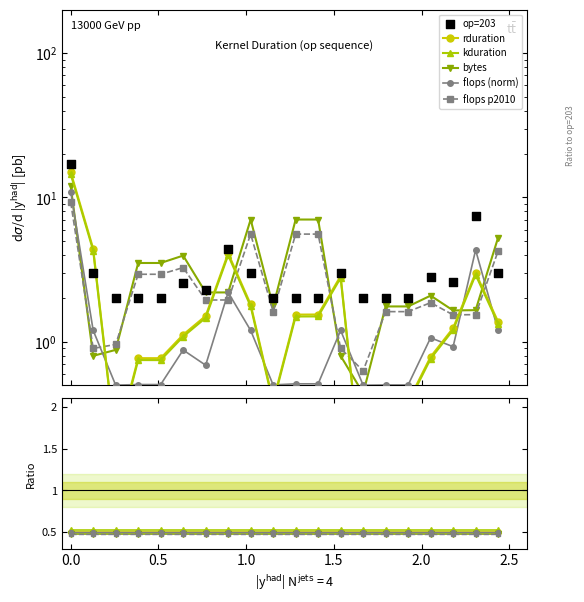

Is the value of bytes at 12 greater than the value of flops p2010 at 19?

No